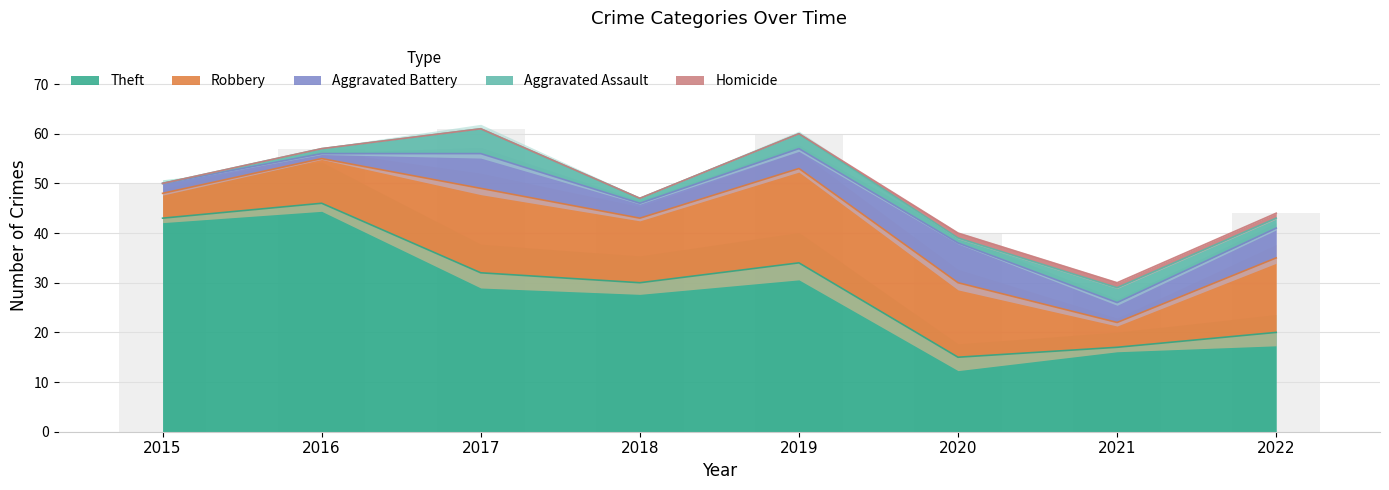

How many data points in Theft are above 32?

3